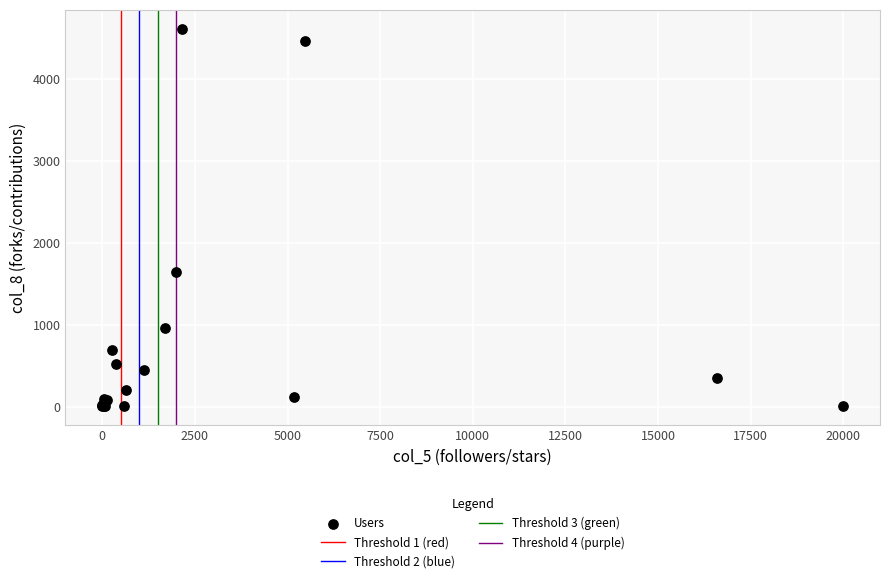

What Y value in the scatter plot is closest to 2309?

1642